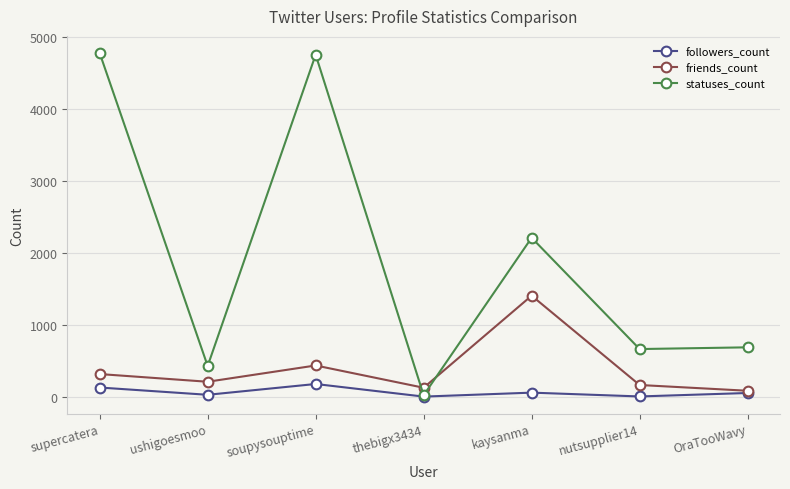

What is the sum of the friends_count values at soupysouptime and supercatera?

761